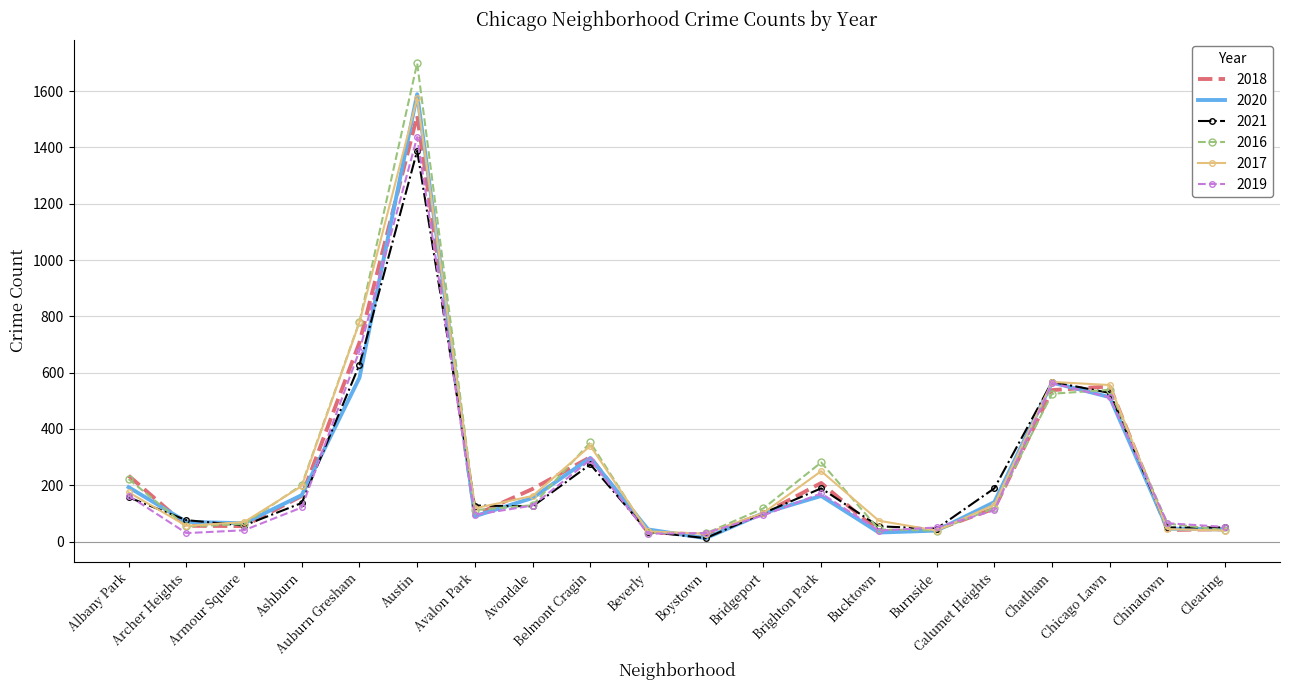

What is the approximate value of 2020 at Beverly, to the nearest 10?

40